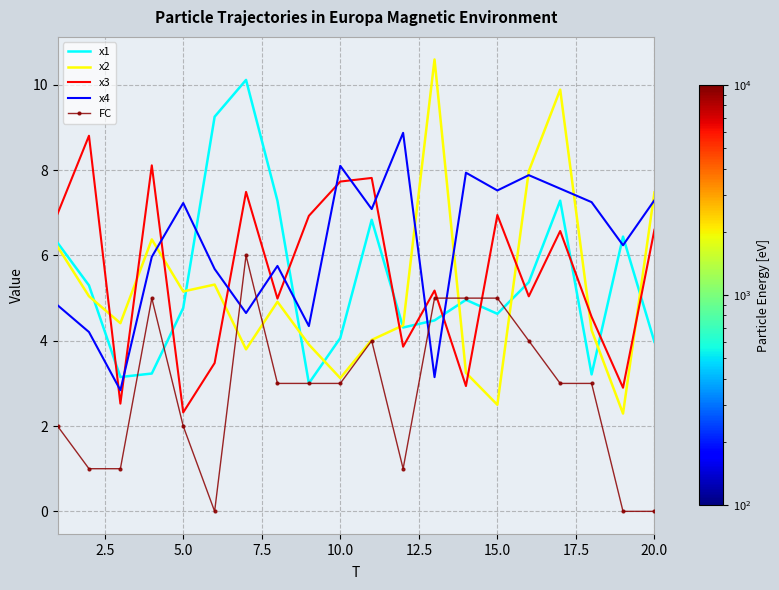

What is the maximum value for x2?

10.6